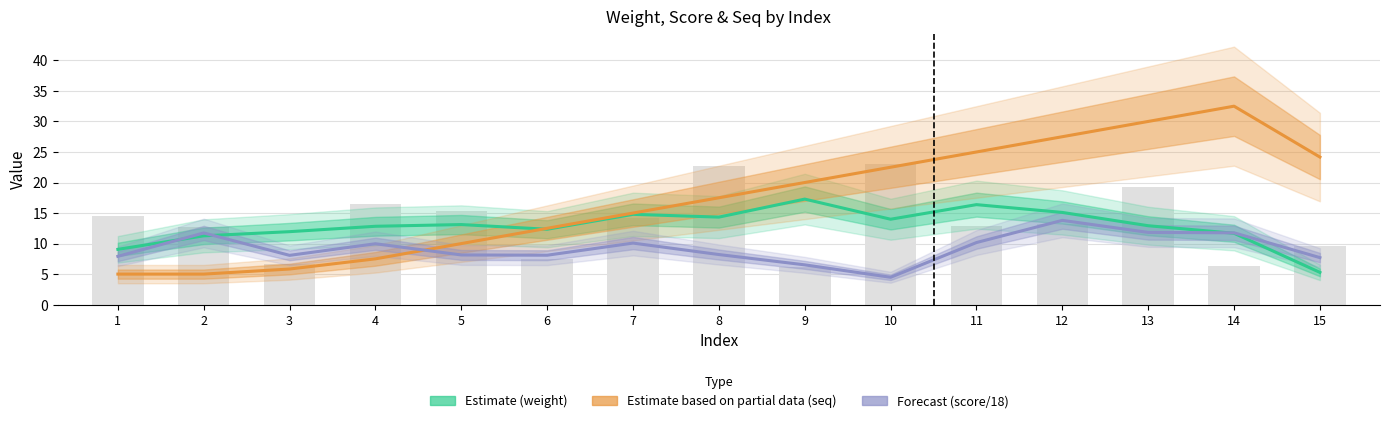

What value does the Forecast (score/18) series have at 9?

6.5